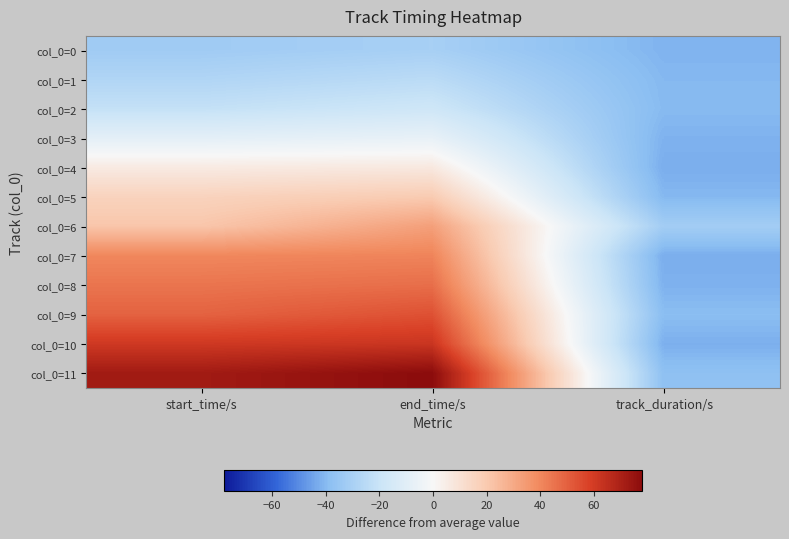

Rank the series by their maximum value, from highest to lowest.

col_0=11, col_0=10, col_0=9, col_0=8, col_0=7, col_0=6, col_0=5, col_0=4, col_0=3, col_0=2, col_0=1, col_0=0